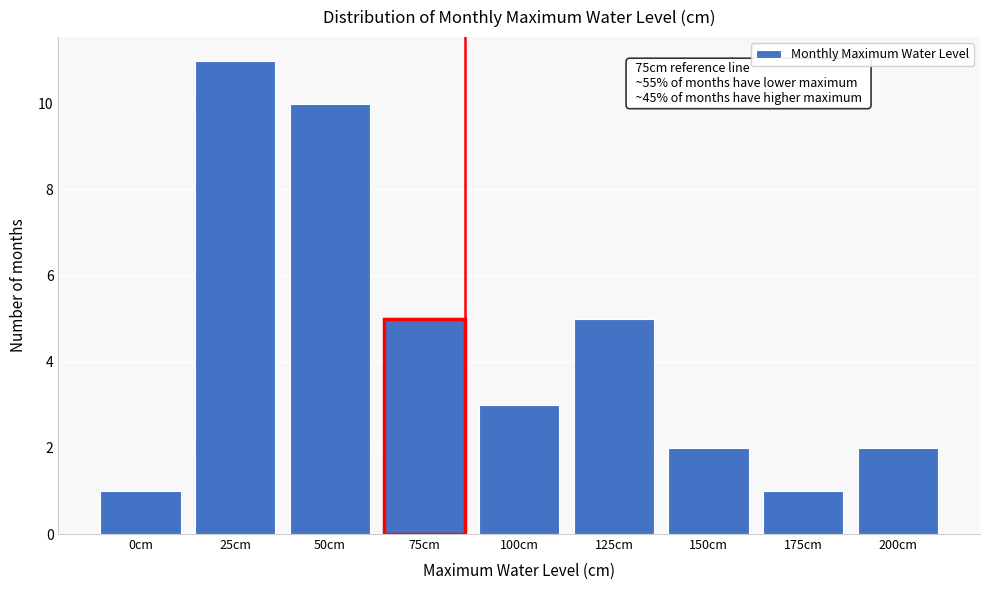

Reading left to right, what are all the values shown in this chart?

1	11	10	5	3	5	2	1	2